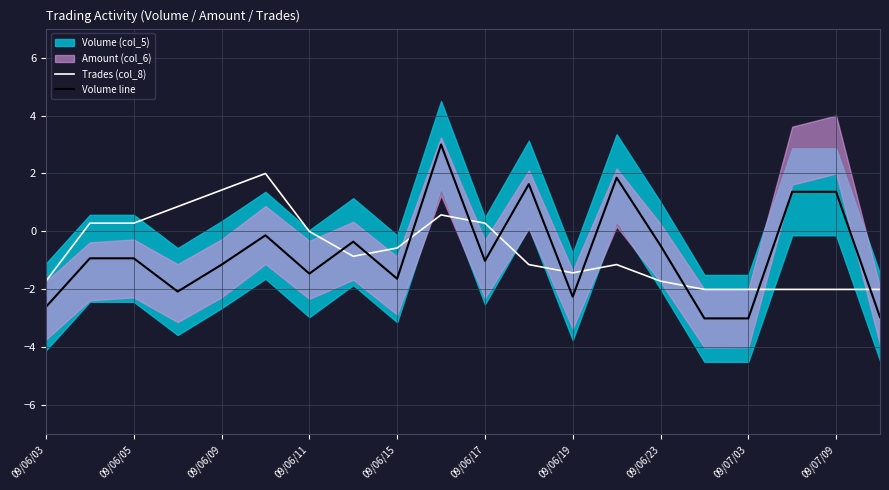

What is the approximate value of Trades (col_8) at 09/07/09?

-2.0